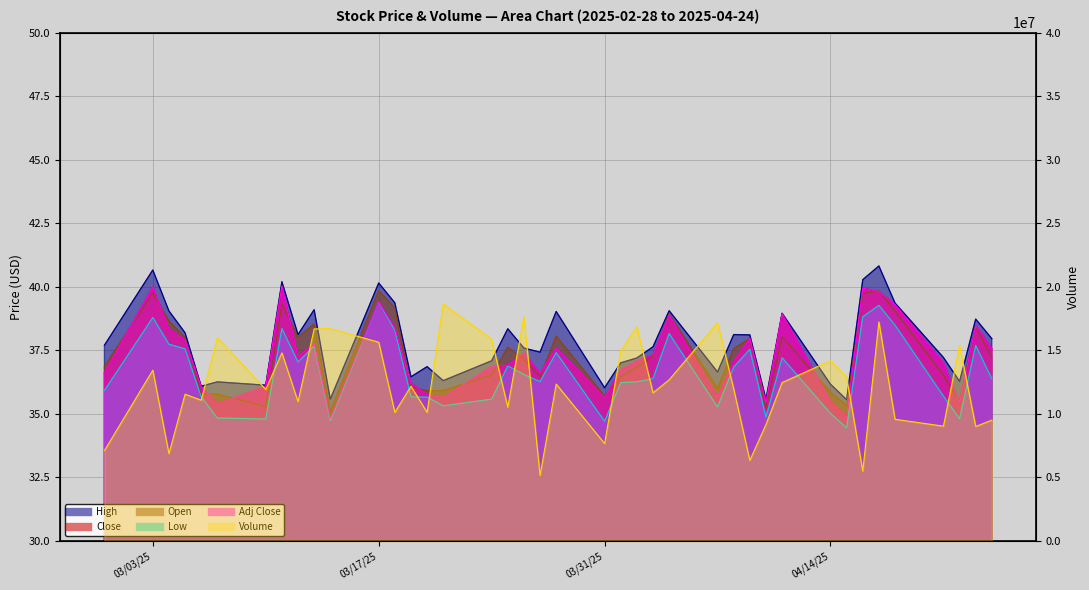

At which category is the sum across all series the highest?

2025-03-21